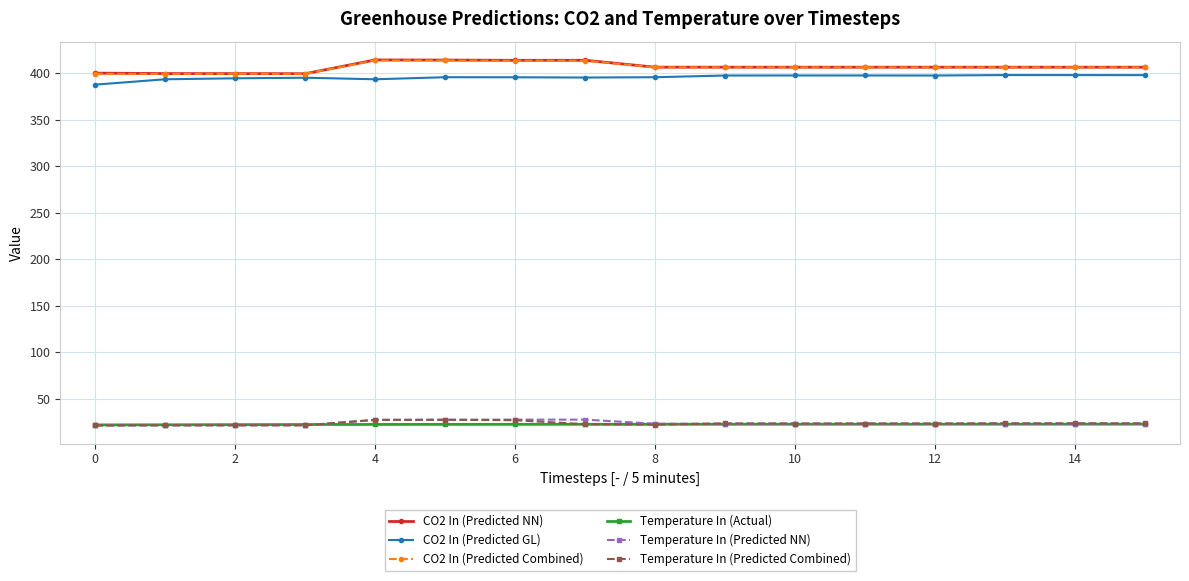

True or false: Temperature In (Predicted Combined) and CO2 In (Predicted Combined) cross at least once.

False